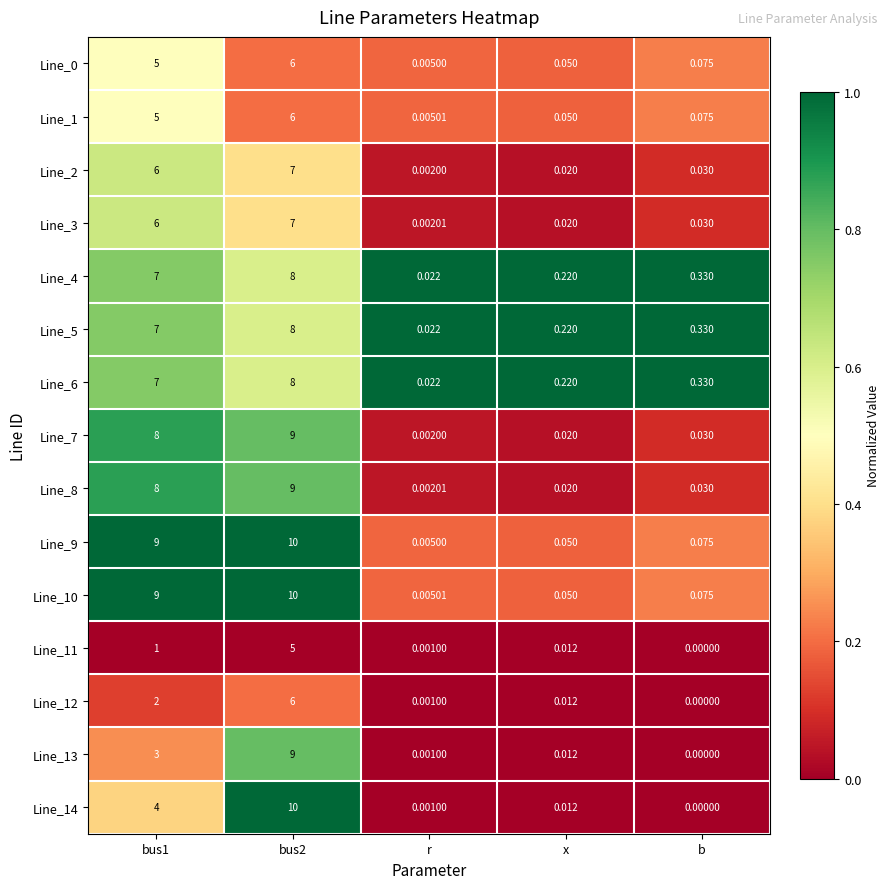

Is the value of Line_3 at x greater than the value of Line_0 at b?

No